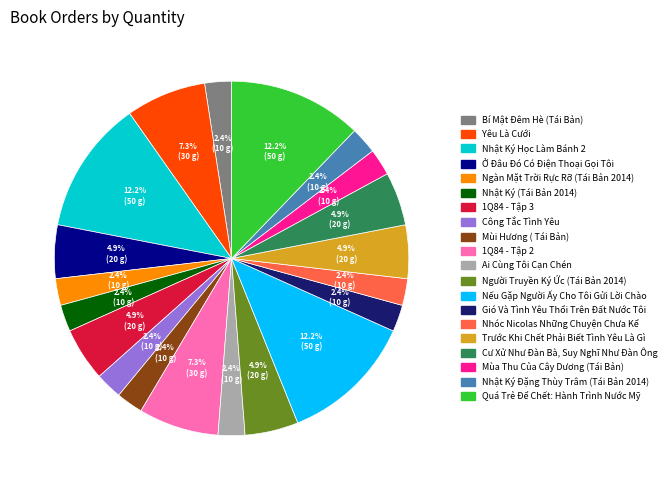

Between 1Q84 - Tập 2 and Người Truyền Ký Ức (Tái Bản 2014), which is larger?

1Q84 - Tập 2